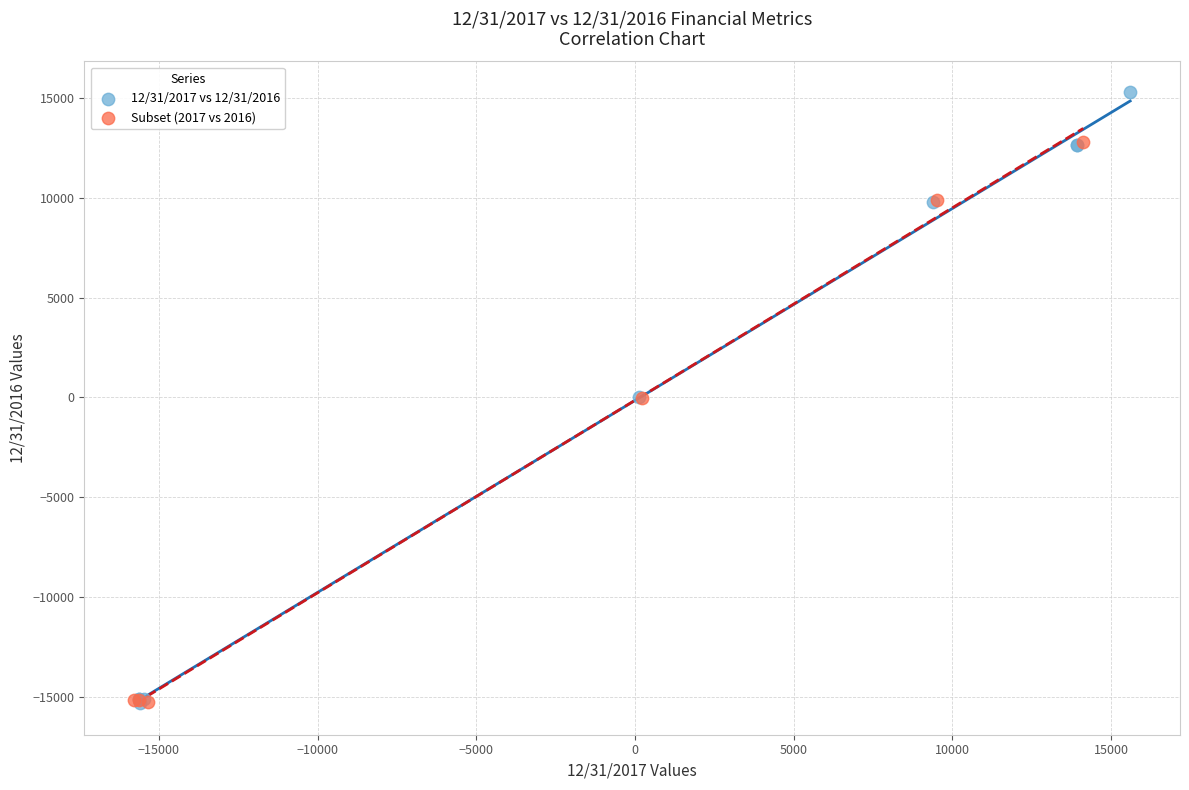

Which series reaches the maximum Y coordinate?

12/31/2017 vs 12/31/2016